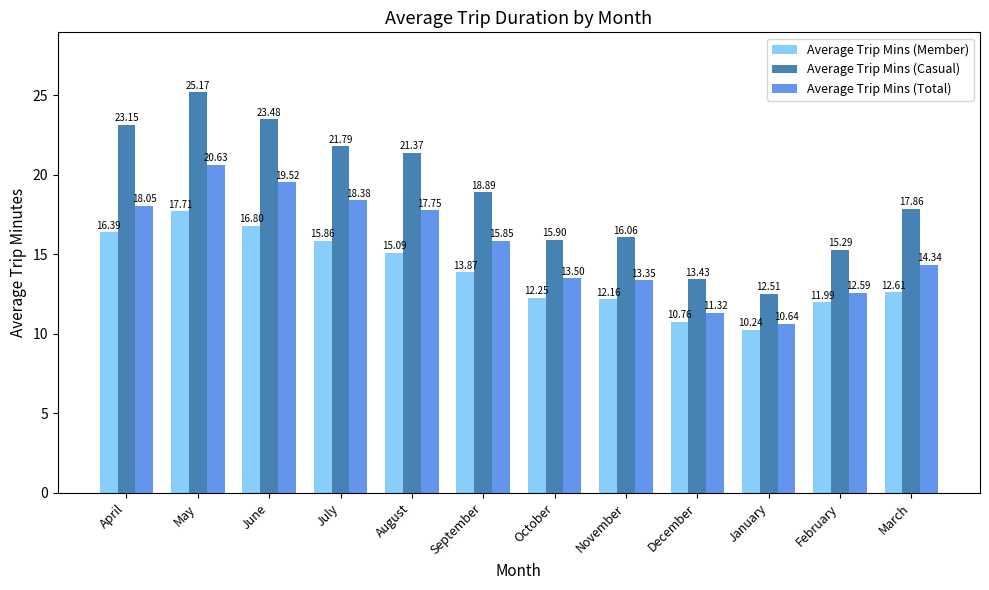

Is the value of Average Trip Mins (Total) at January greater than the value of Average Trip Mins (Casual) at February?

No